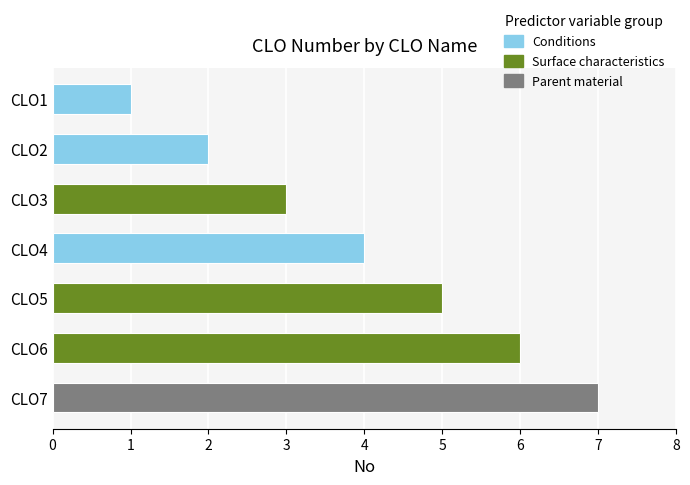

List the labels in order of value, largest first.

CLO7, CLO6, CLO5, CLO4, CLO3, CLO2, CLO1